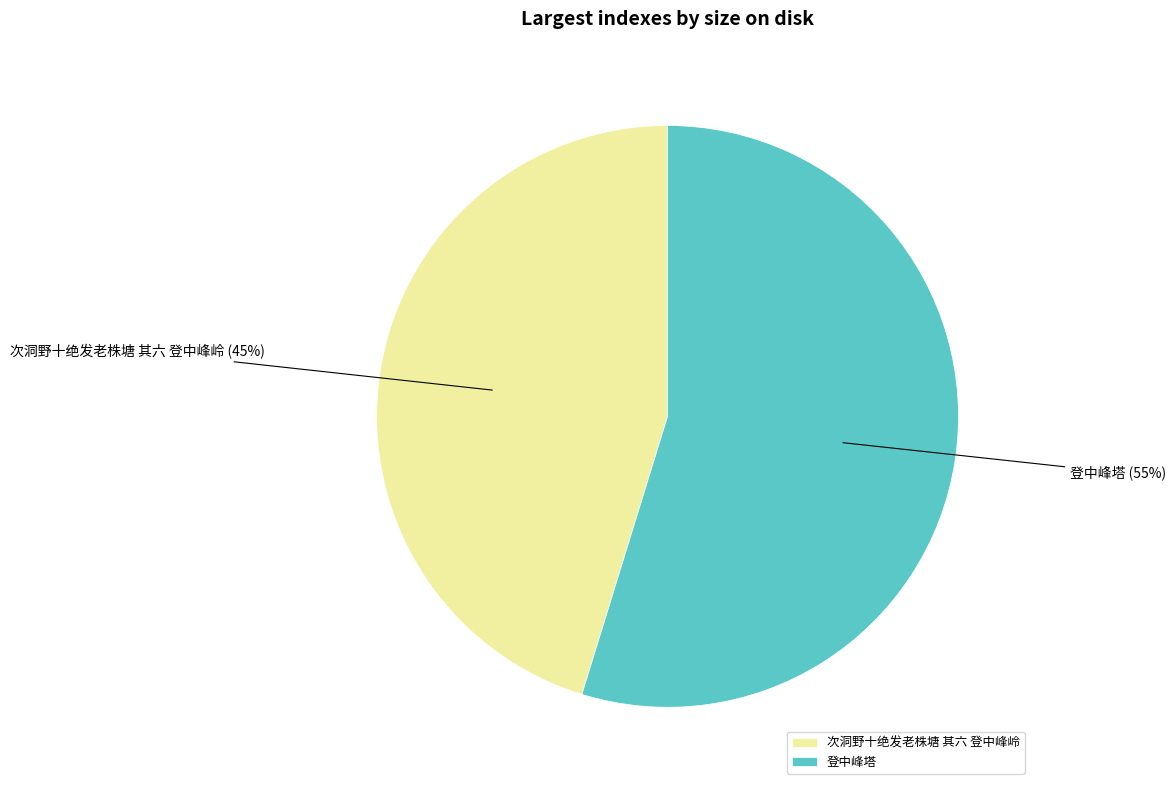

Approximately how many times larger is the value at 次洞野十绝发老株塘 其六 登中峰岭 compared to 登中峰塔?

0.8